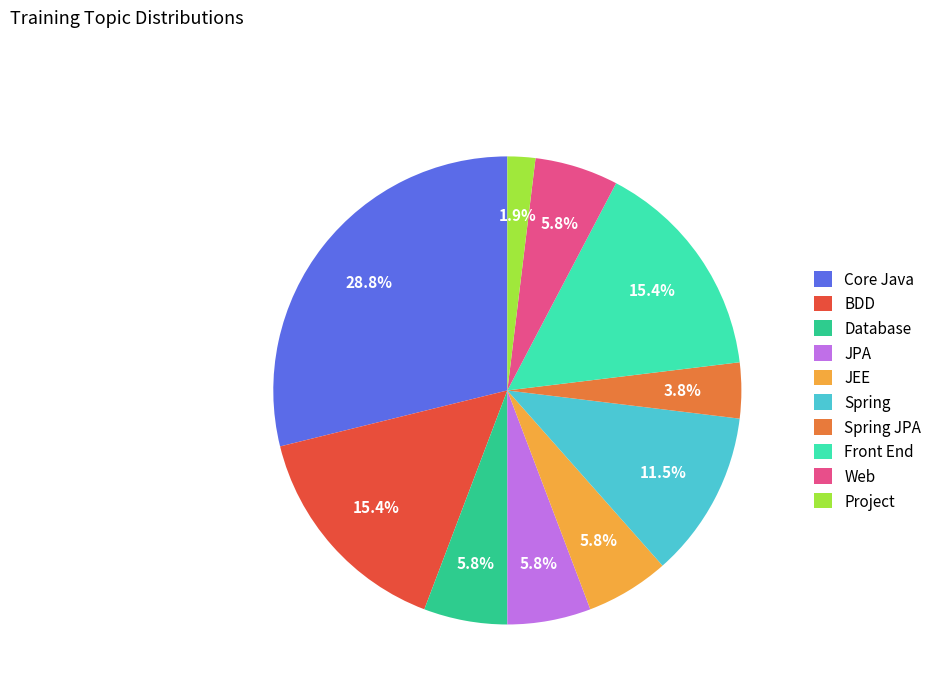

Which has a higher value, BDD or Project?

BDD